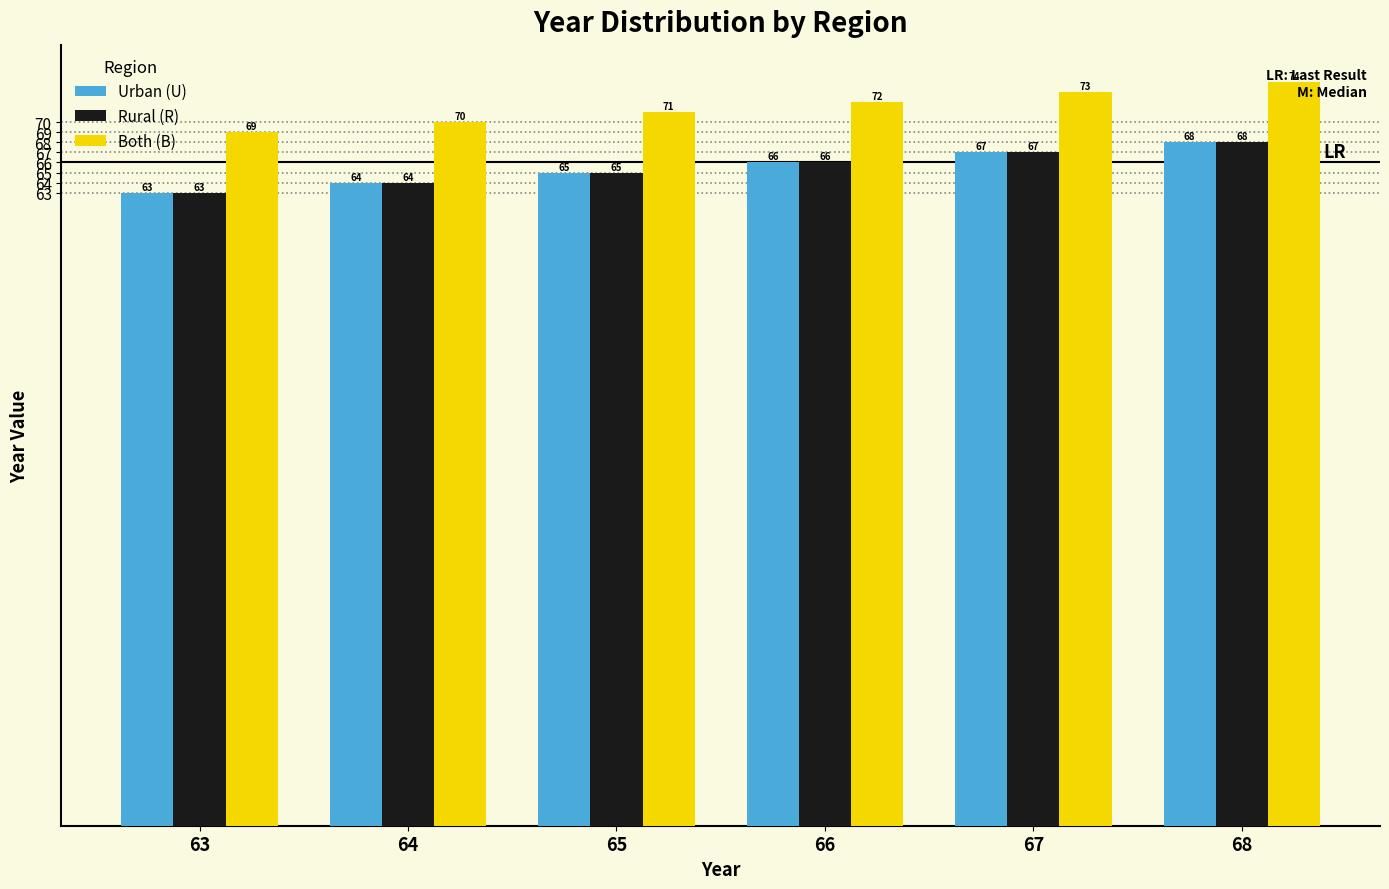

Count the number of categories in the chart.

6